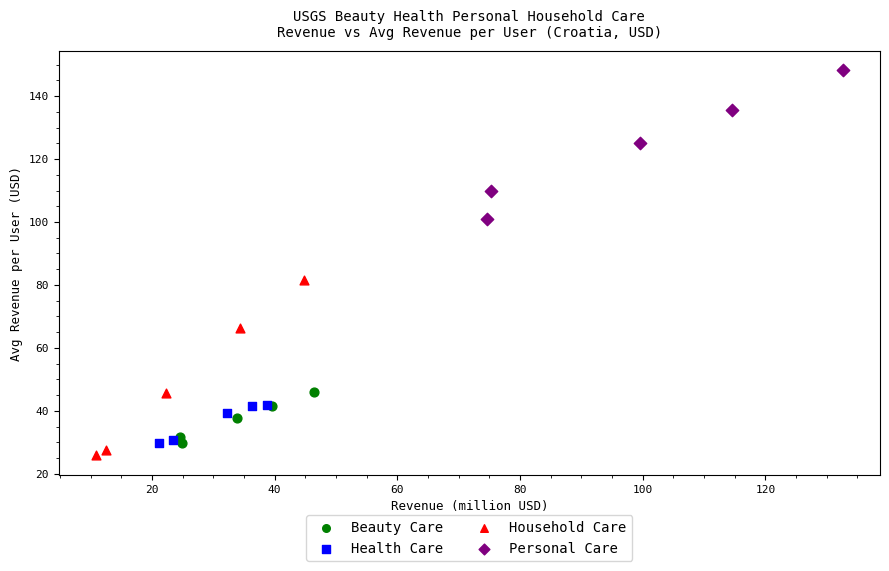

Which series reaches the maximum Y coordinate?

Personal Care